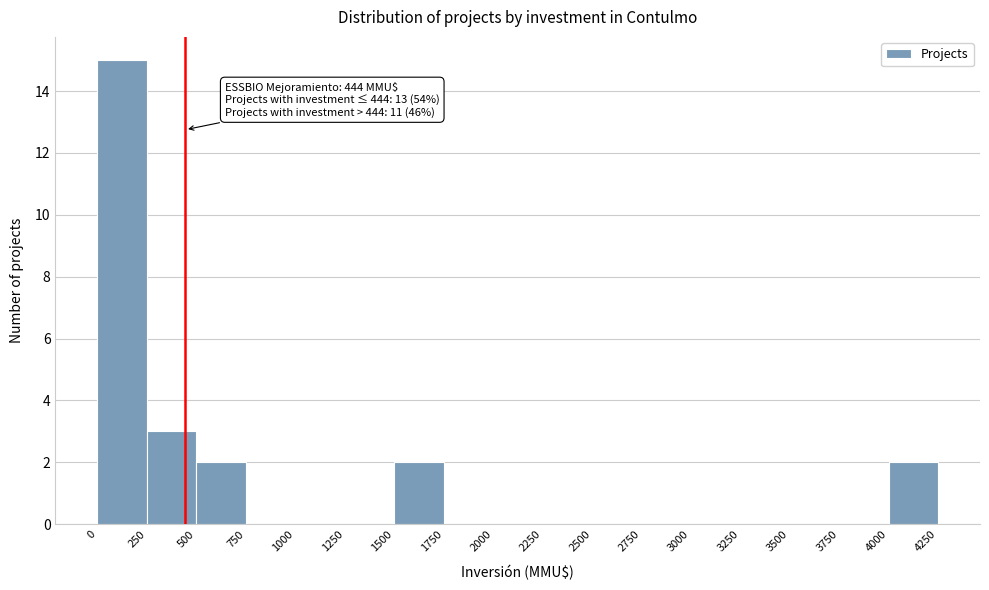

Over which range of the x-axis is the bar tallest?

0 to 250